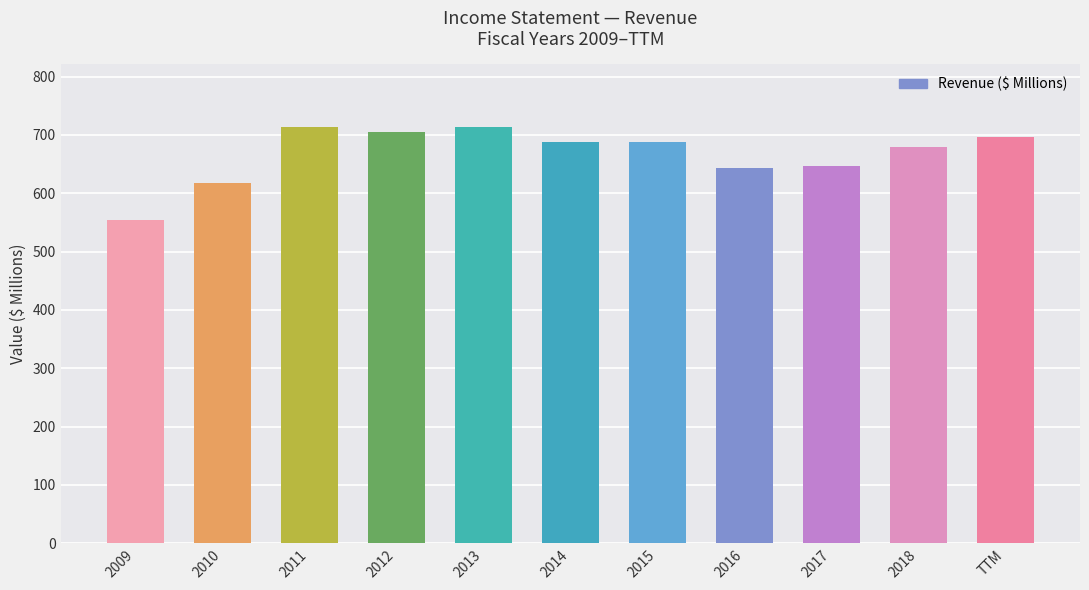

What is the difference between the values at 2012 and 2018?

26